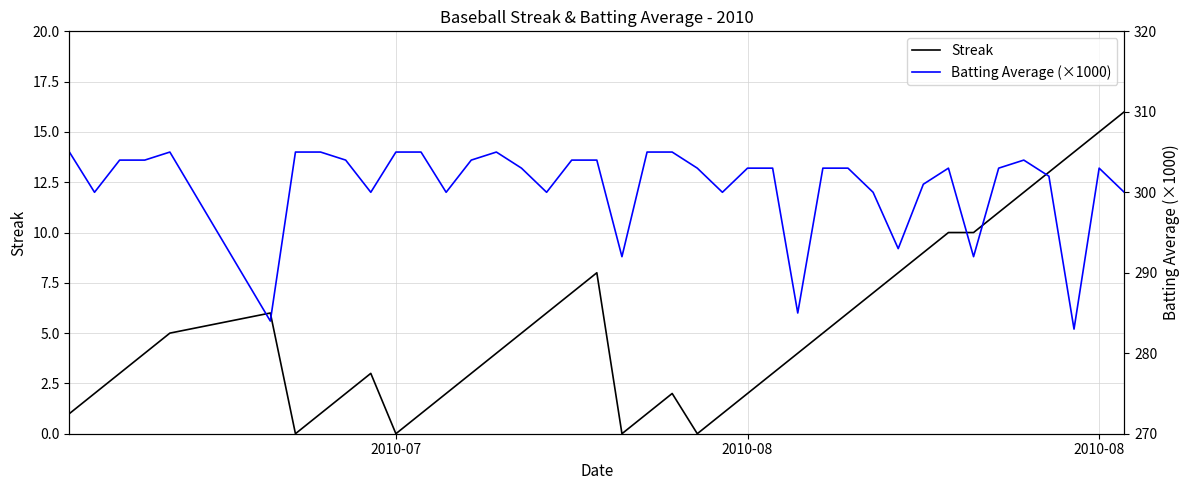

List the series in order of their overall mean, lowest first.

Streak, Batting Average (×1000)